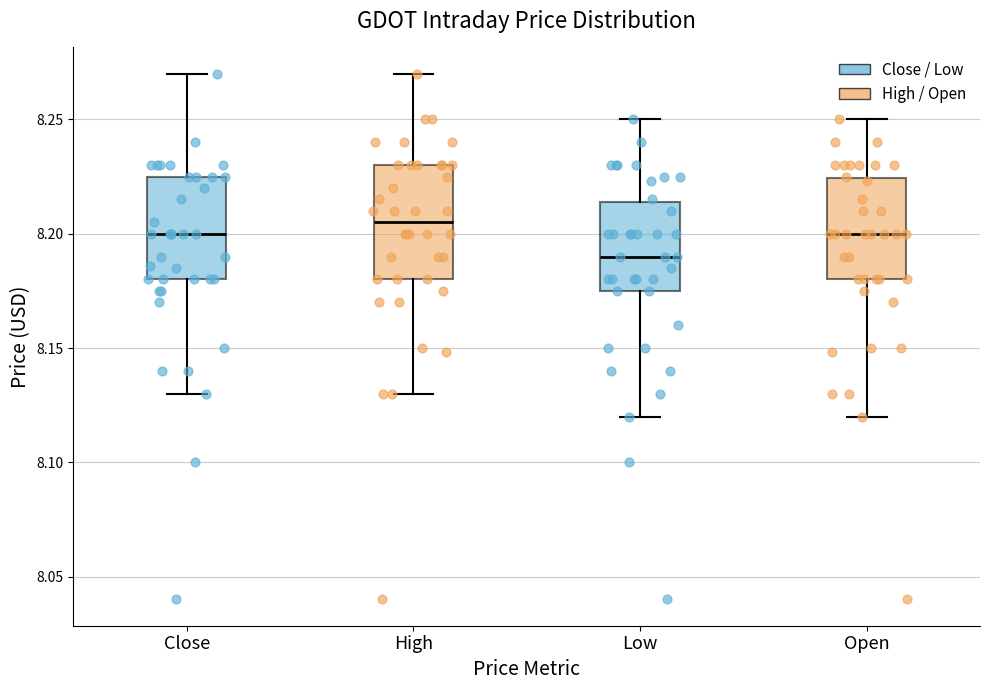

Which box's median line is the lowest?

Low